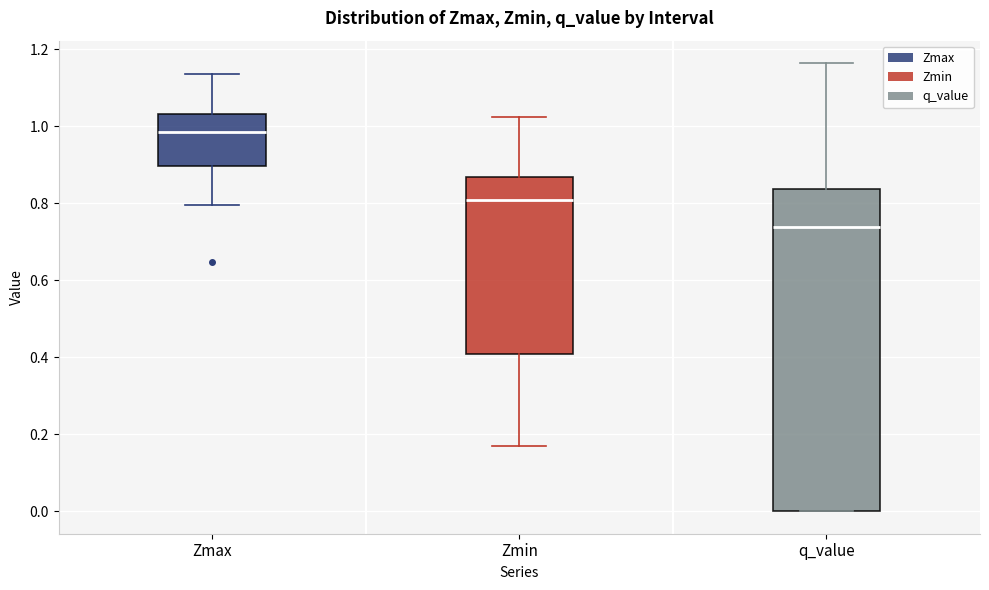

Which box has the lowest median line?

q_value